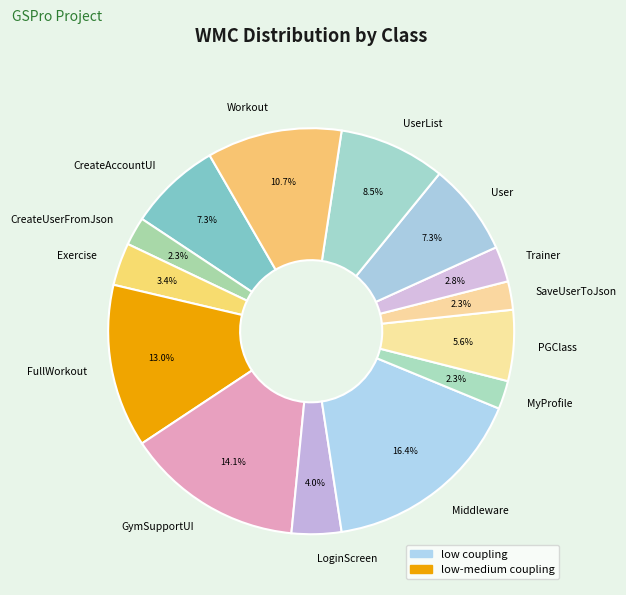

What is the ratio of the value at SaveUserToJson to the value at FullWorkout?

0.2